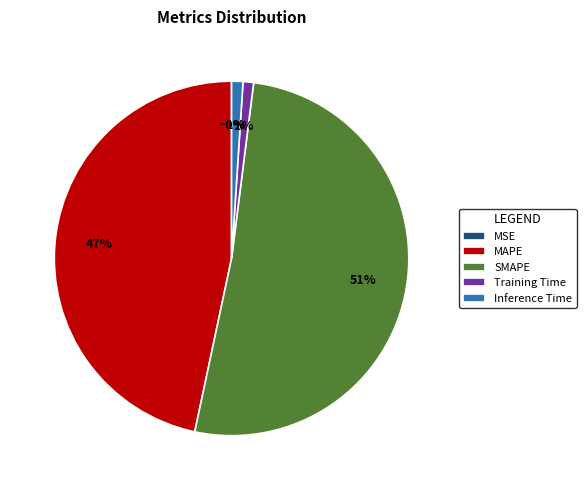

To the nearest percent, what is the difference between the MAPE and MSE slice percentages?

47%